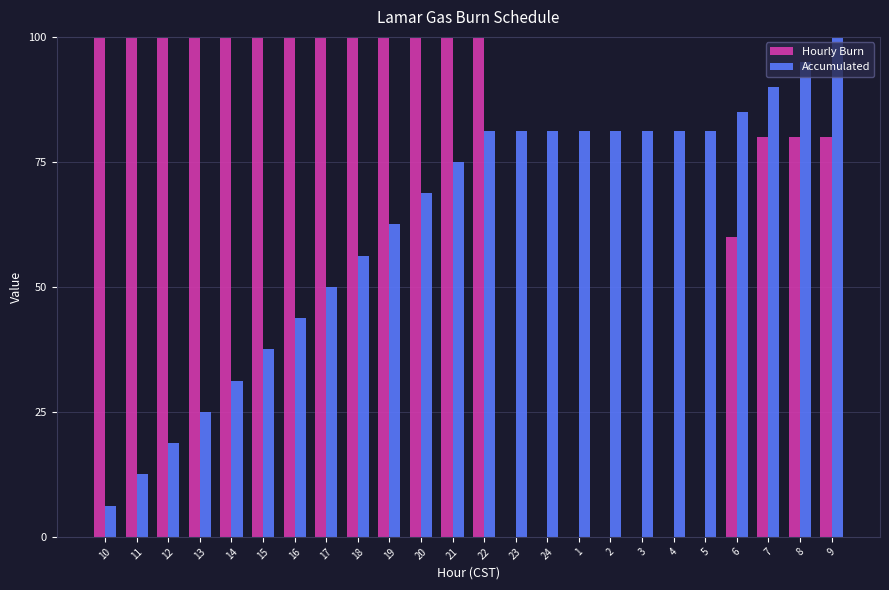

Read the Accumulated value at 17.

50.0